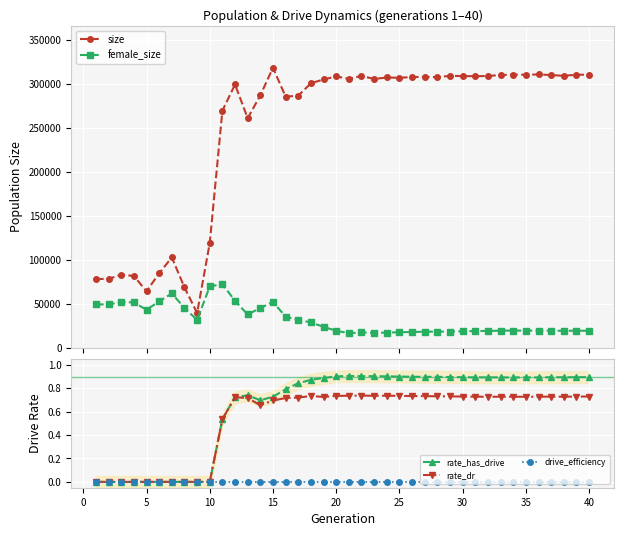

True or false: rate_has_drive has more than 1 interior local peaks.

True